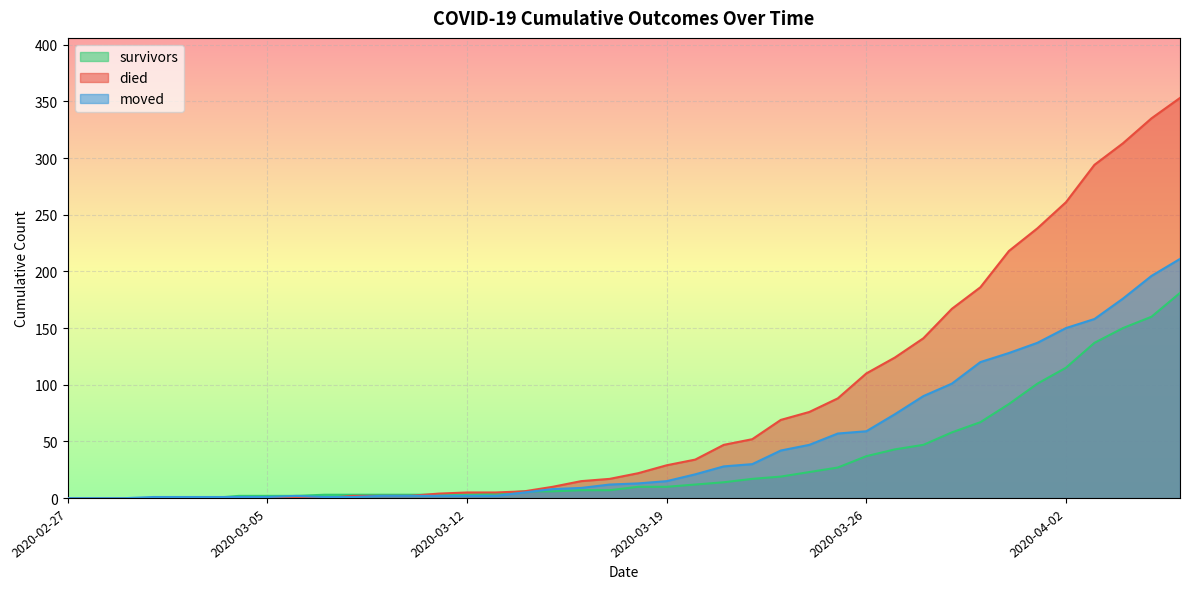

How many data points does each series have?

40